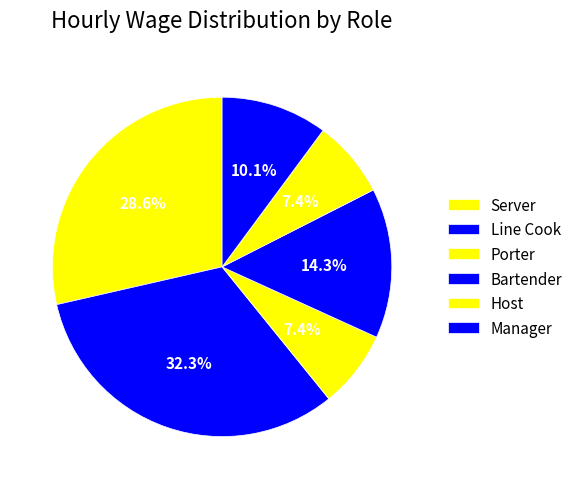

True or false: Bartender accounts for 20% of the total.

False